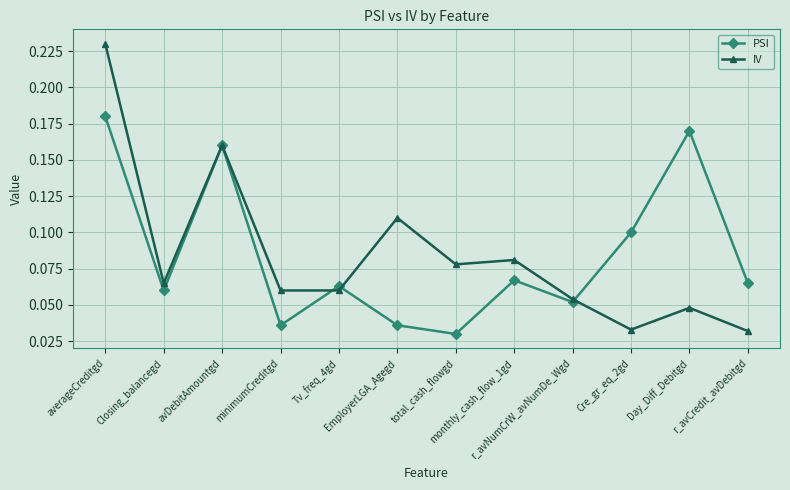

Which series has the largest range (max minus min)?

IV